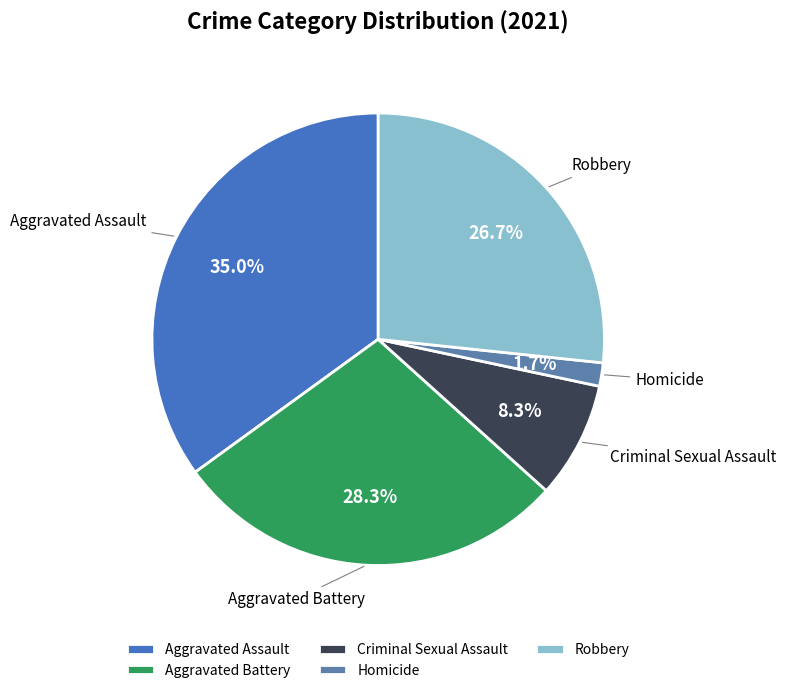

Which slice is the smallest?

Homicide